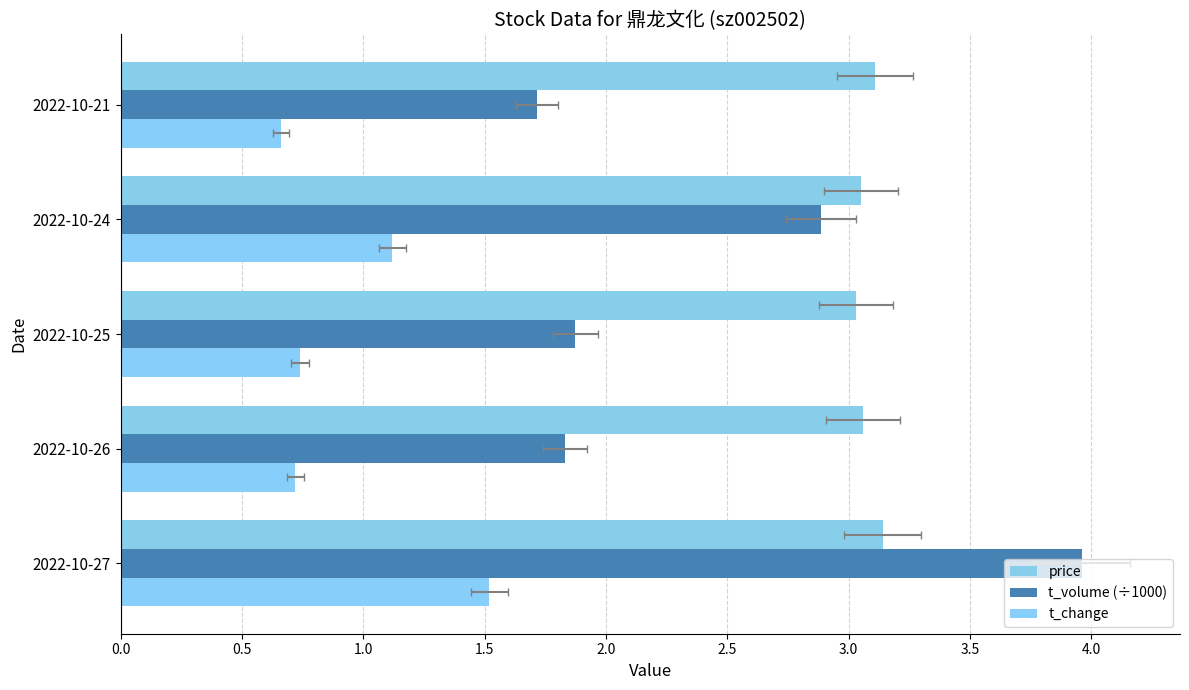

How many groups of bars are there?

5